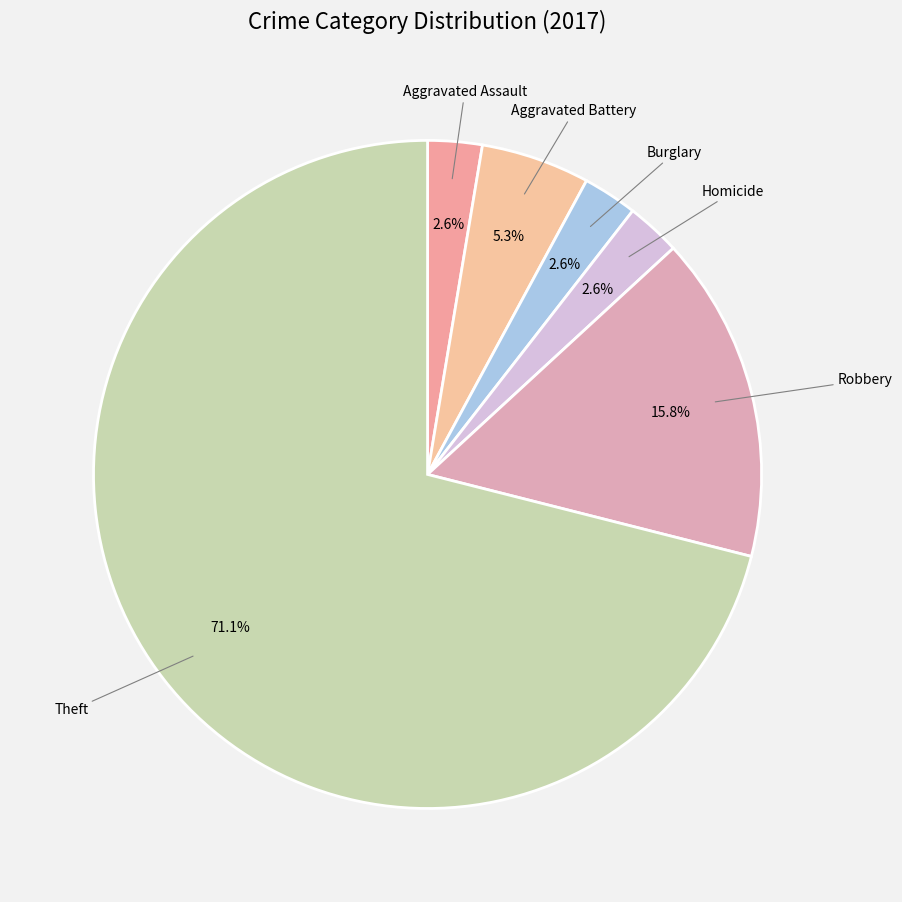

Which category accounts for the majority?

Theft